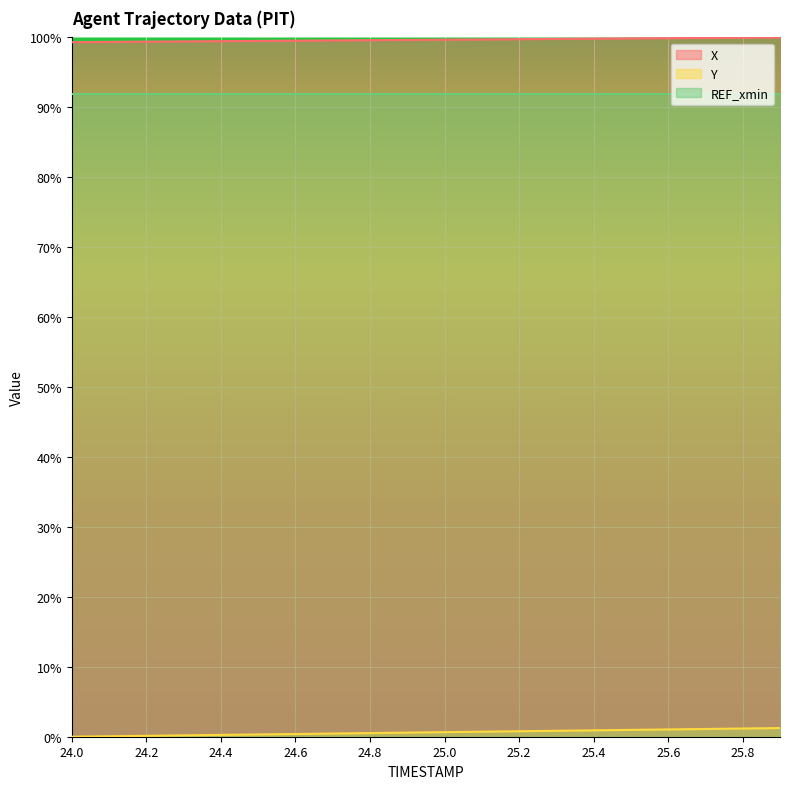

What is the difference between the maximum and minimum values in the Y series?

1.2